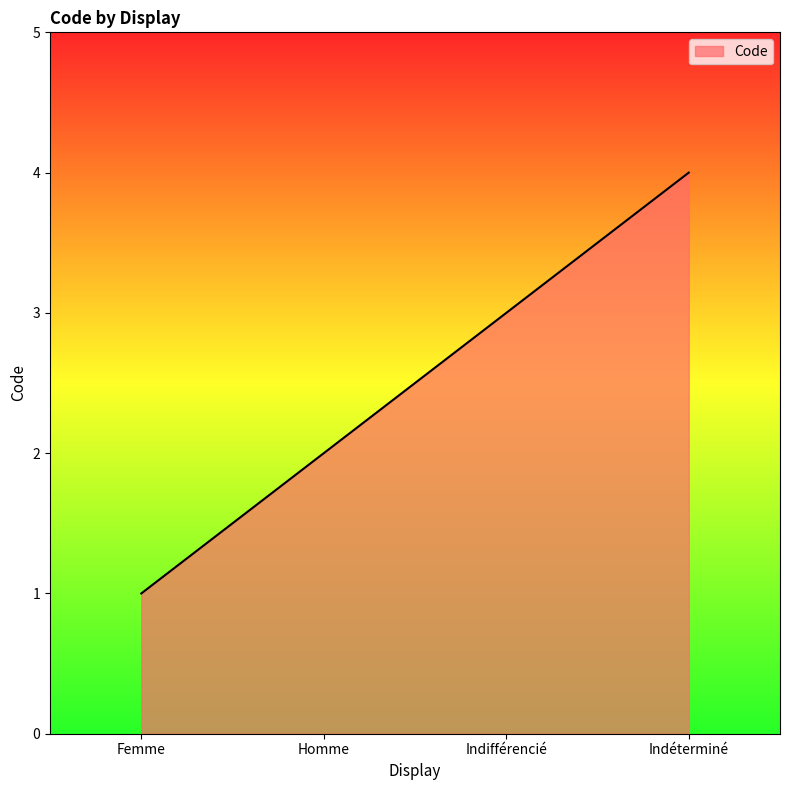

The value at Indifférencié is 5. True or false?

False